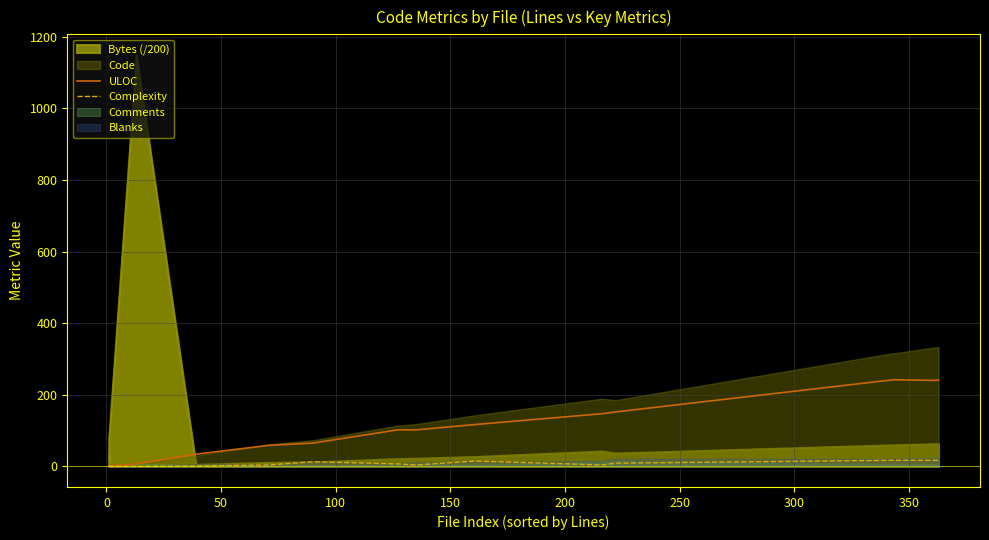

True or false: ULOC and Complexity cross at least once.

False